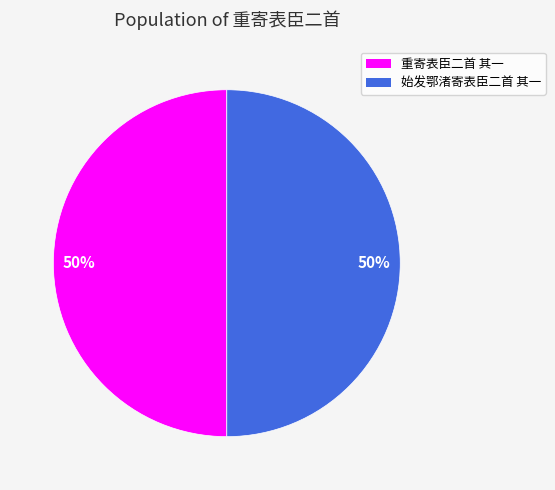

To the nearest percent, what is the combined percentage of 始发鄂渚寄表臣二首 其一 and 重寄表臣二首 其一?

100%